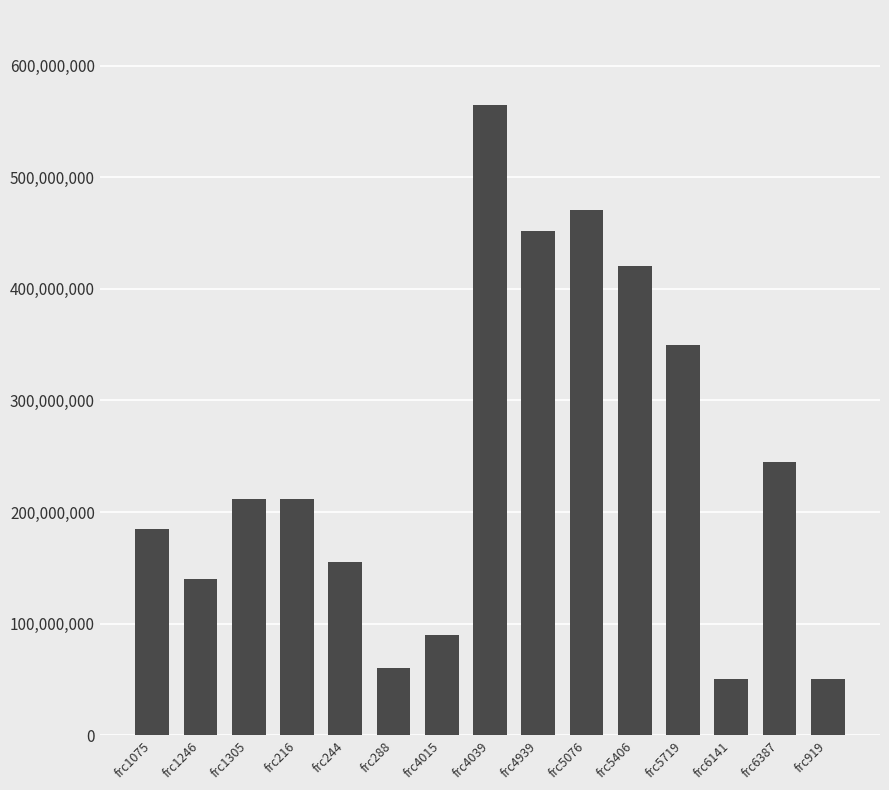

What is the difference between the second highest and minimum values?

421000000